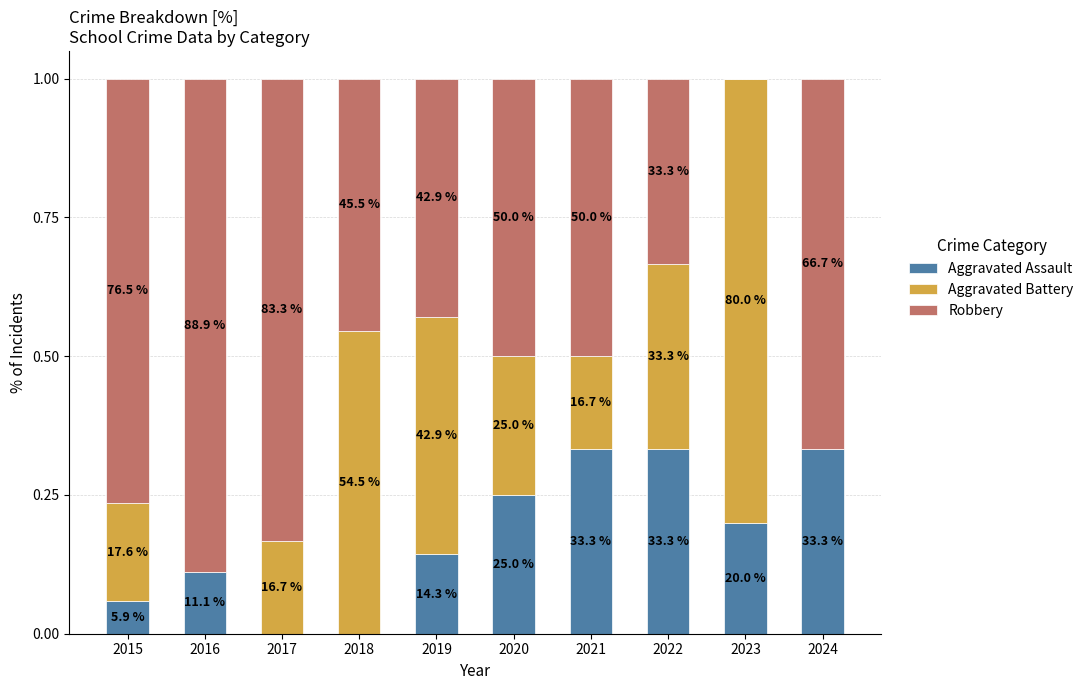

True or false: Aggravated Assault has a value of 0.1 at 2020.

False